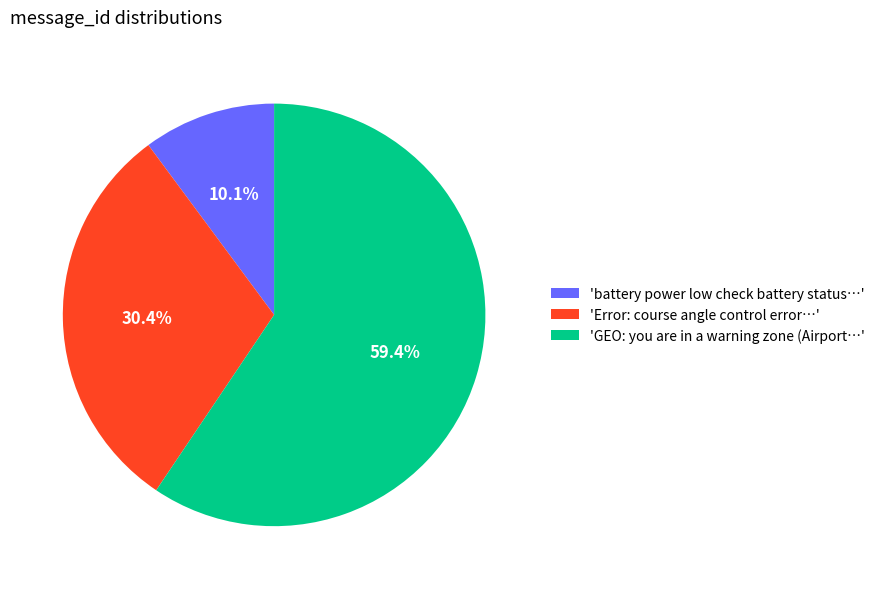

Which category has the biggest portion of the pie?

'GEO: you are in a warning zone (Airport…'